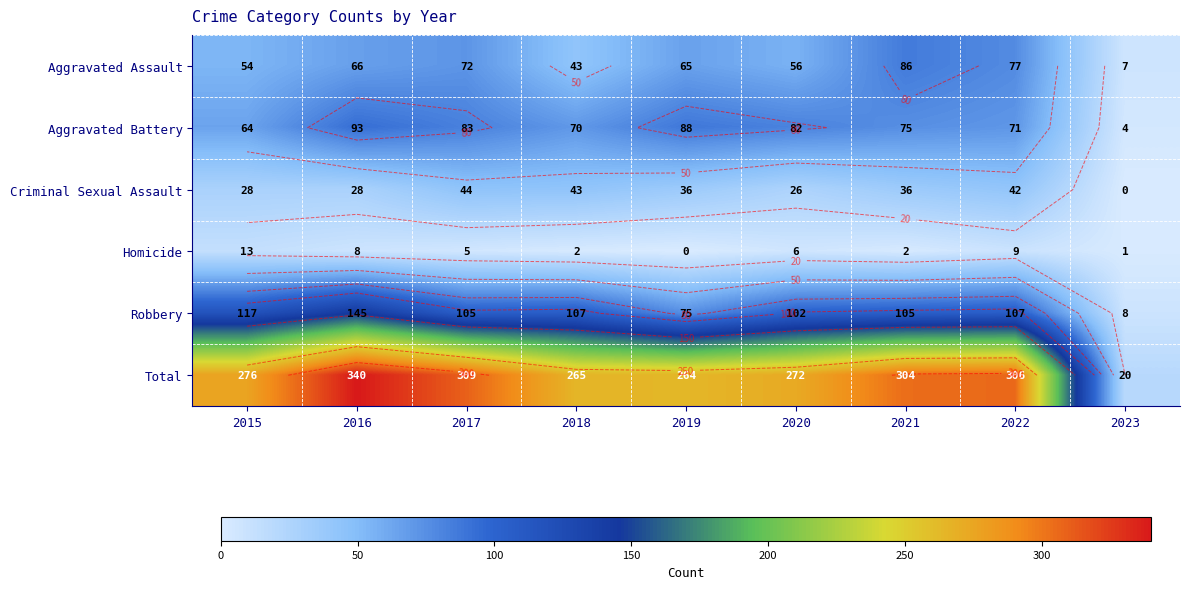

Between 2015 and 2016, which series saw the biggest shift?

Total